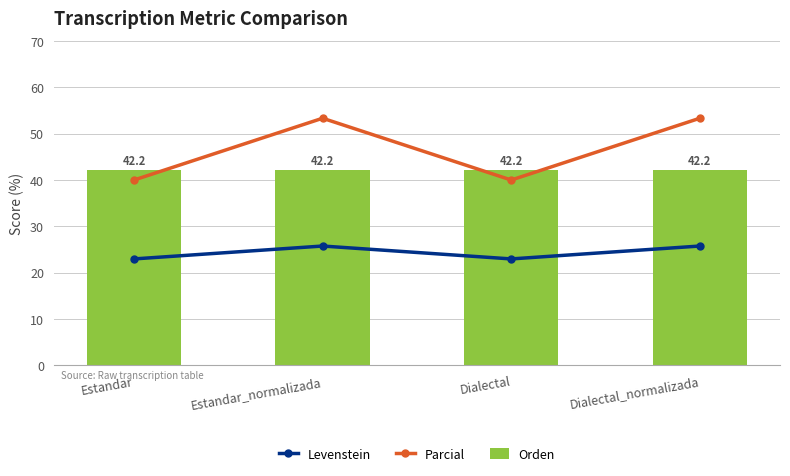

What is the sum of all Orden values?

168.9